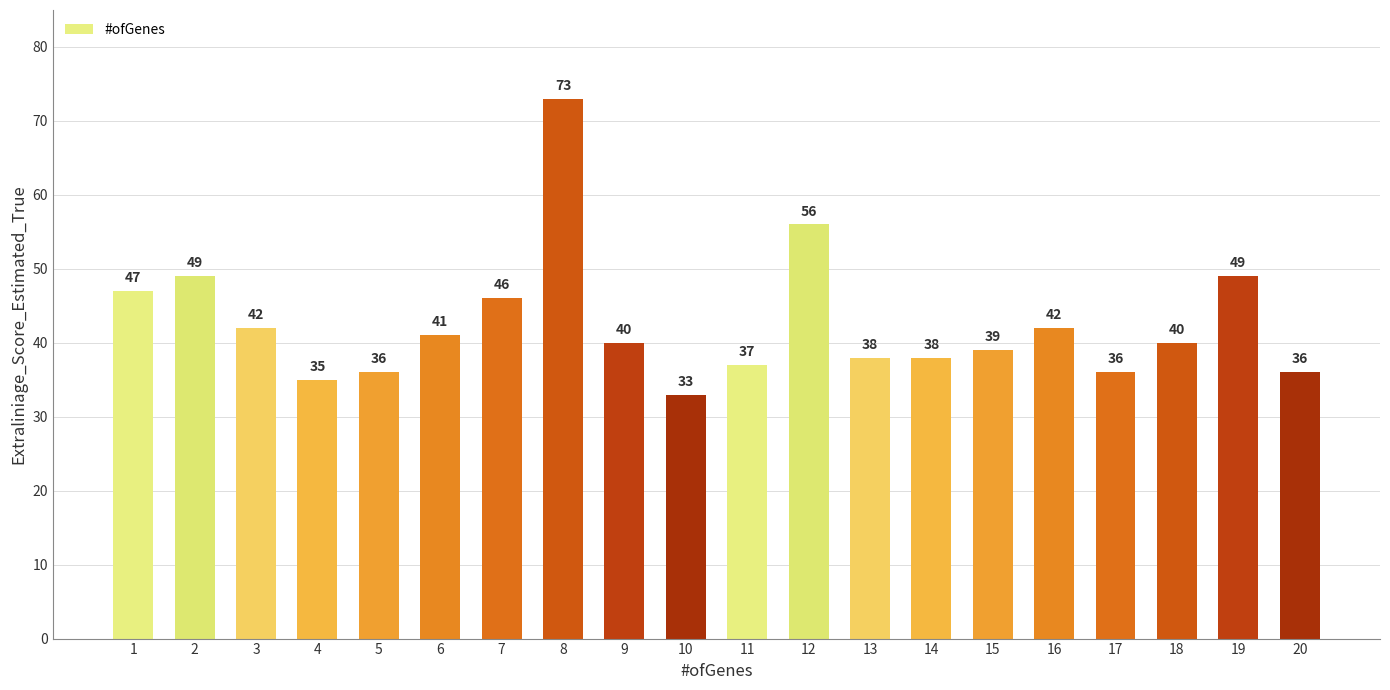

The value at 13 is 51. True or false?

False